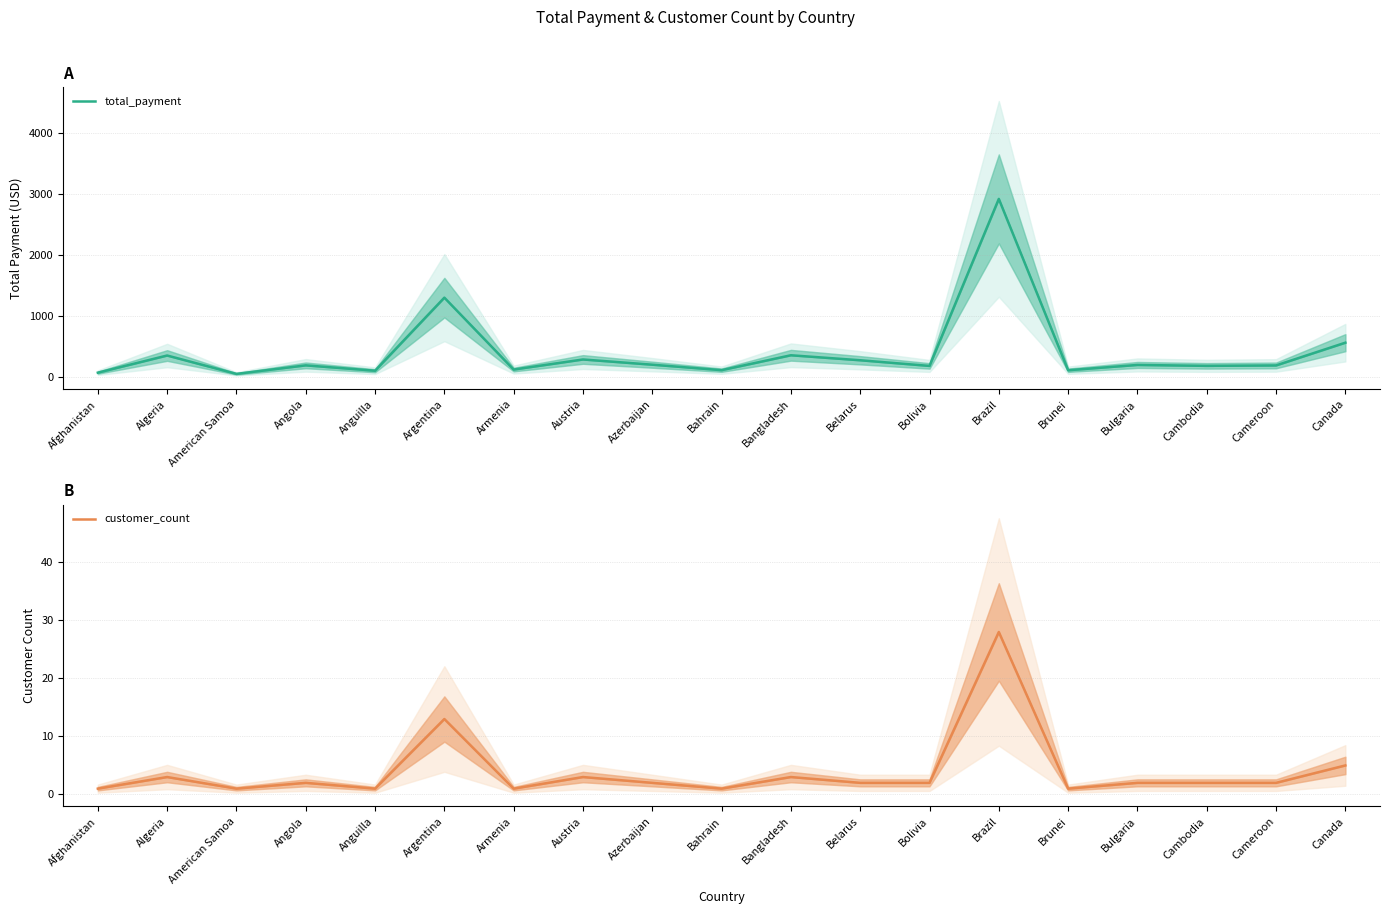

Rank the series at Afghanistan from highest to lowest value.

total_payment, customer_count